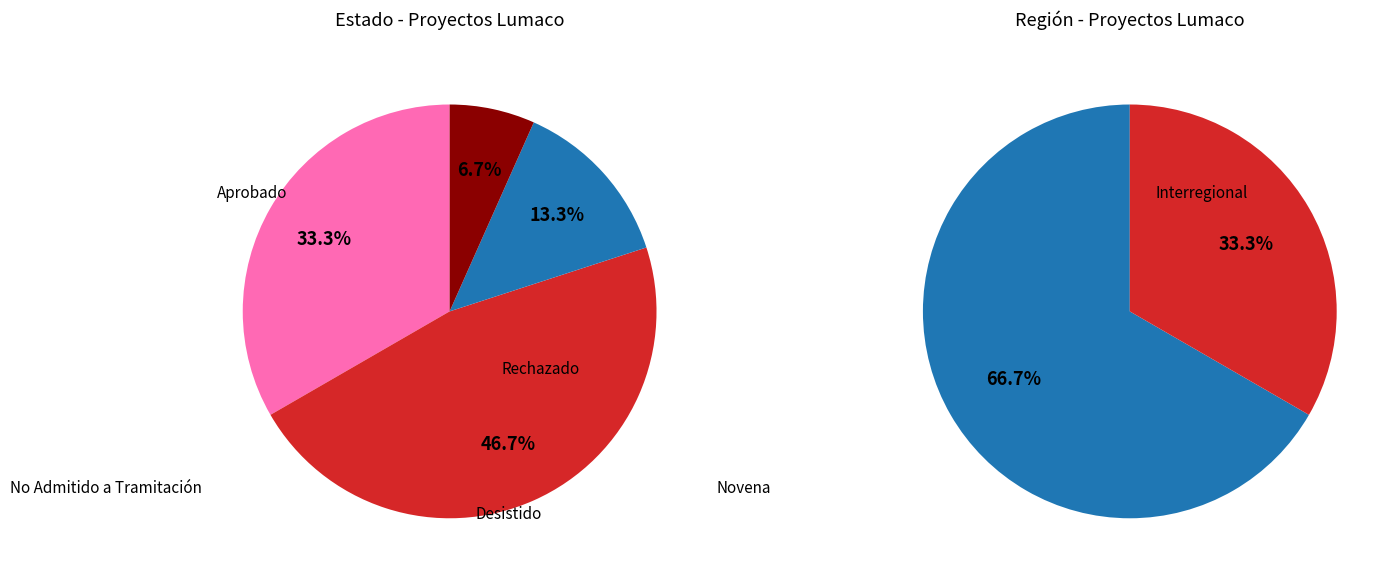

To the nearest percent, what is the difference between the Rechazado and No Admitido a Tramitación slice percentages?

40%